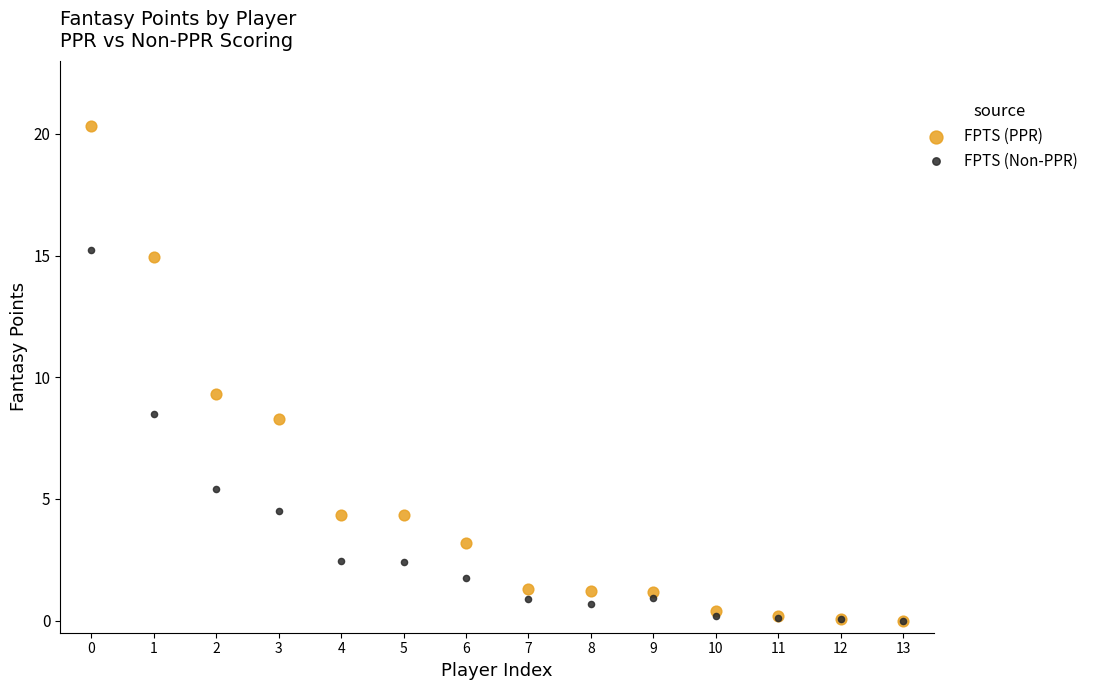

Which series has the largest Y range (max minus min)?

FPTS (PPR)